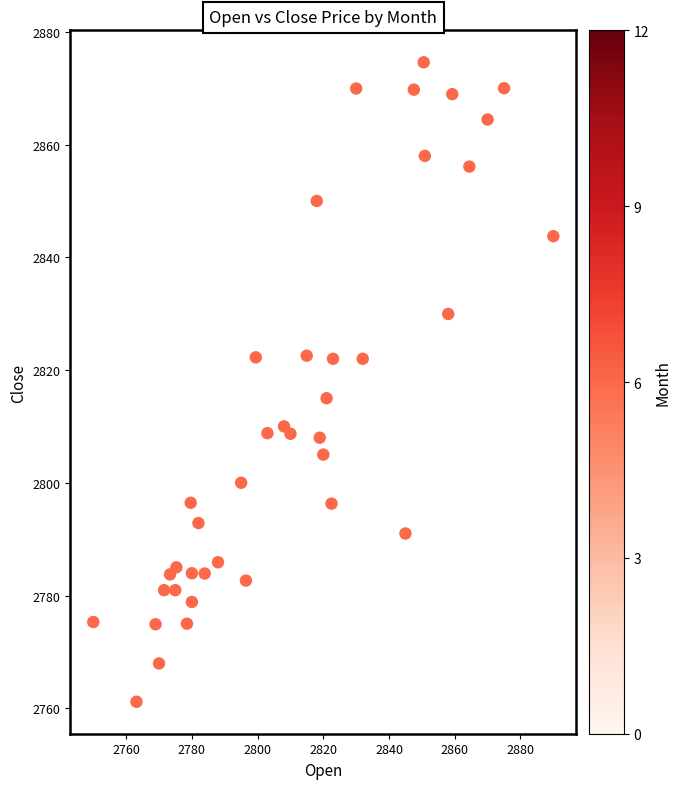

What is the range of Y values (max minus min)?

113.5